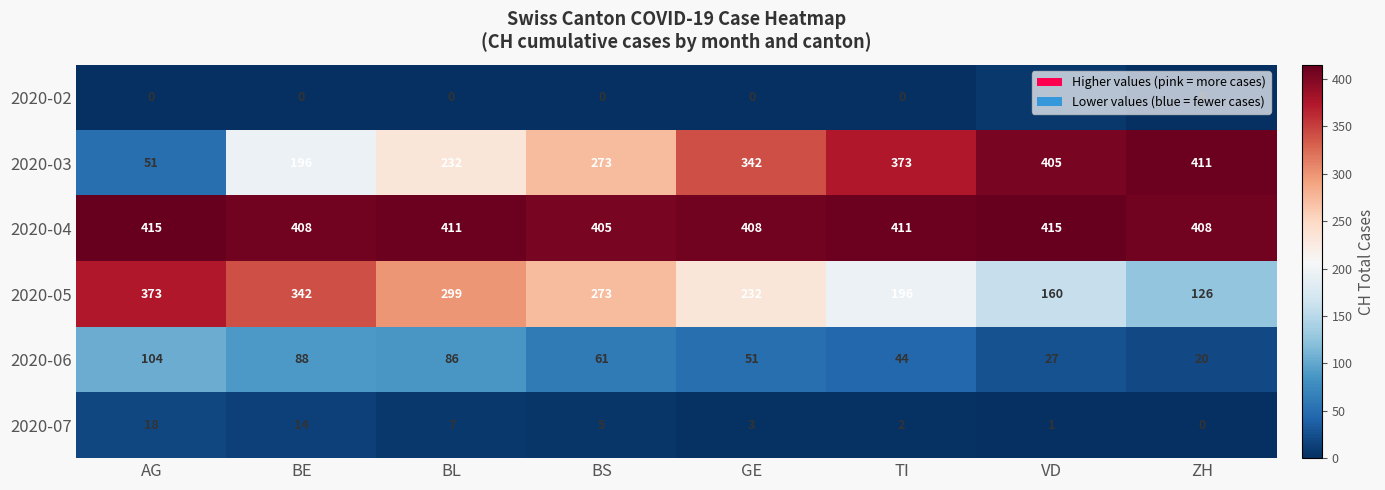

At GE, list the series in order from largest to smallest.

2020-04, 2020-03, 2020-05, 2020-06, 2020-07, 2020-02